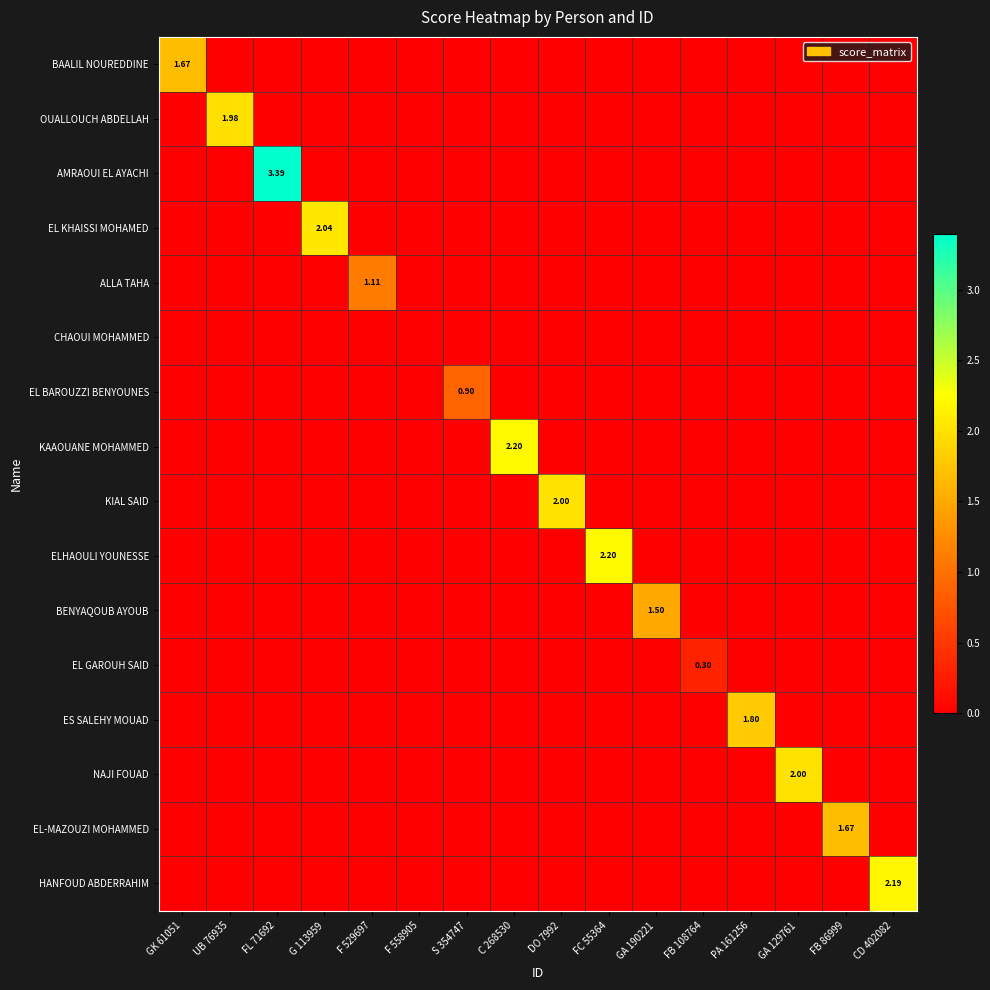

What is the average value of the EL KHAISSI MOHAMED series?

0.1